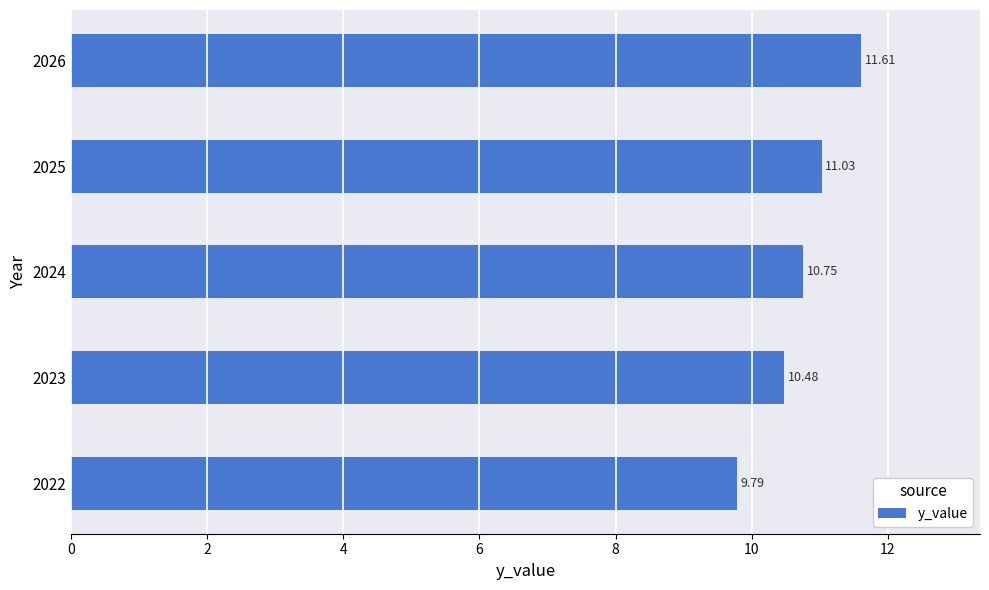

How many data points are less than 10?

1